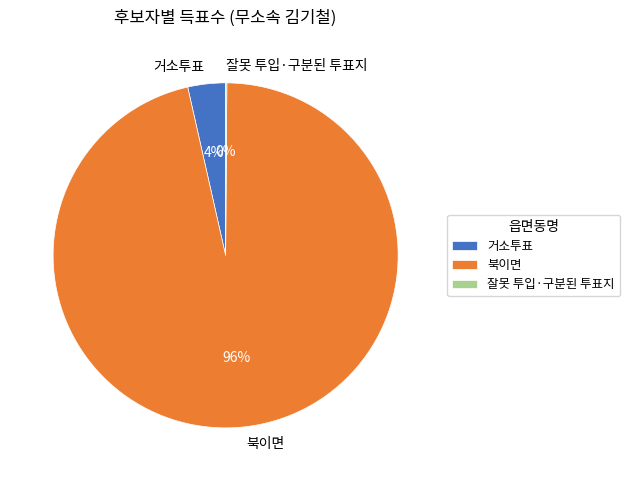

Which category has the biggest portion of the pie?

북이면